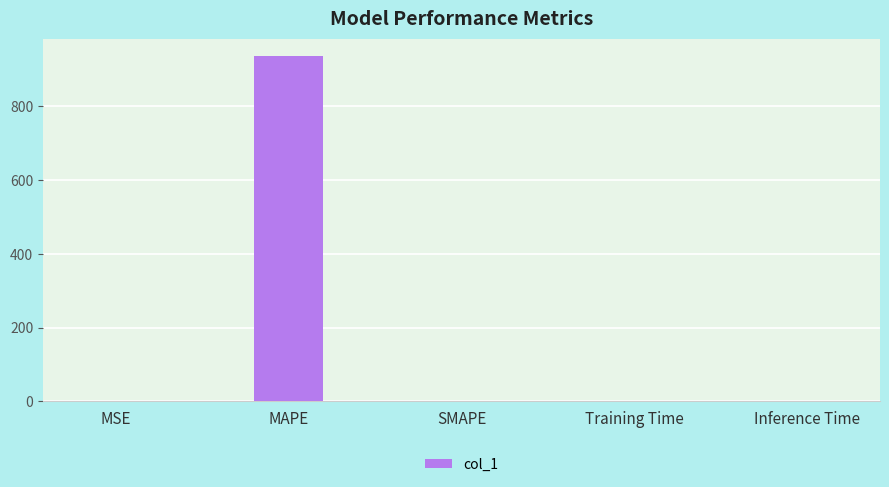

Is it true that the value at Inference Time is 0.0?

True